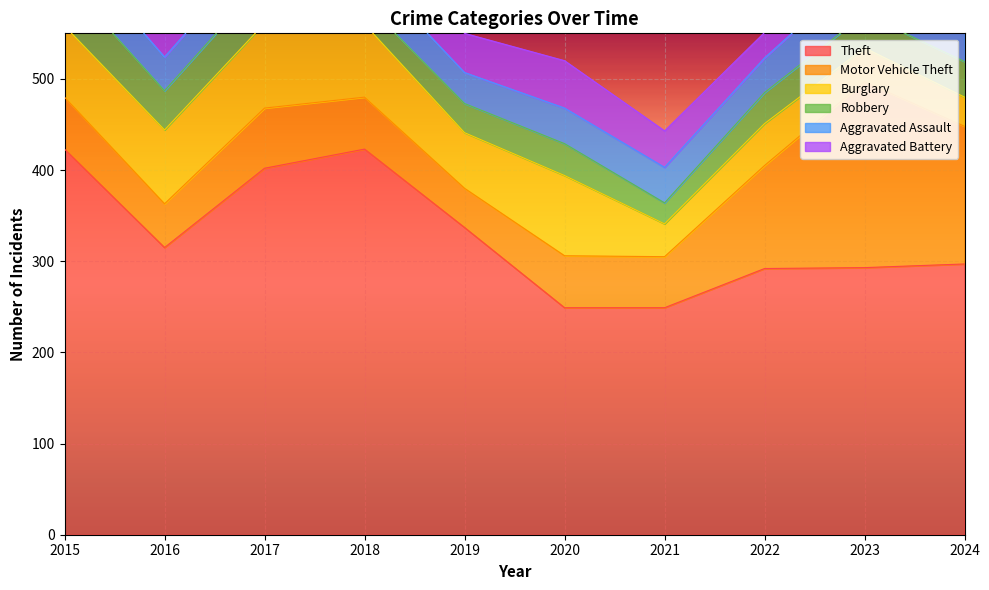

What is the difference between the Theft values at 2022 and 2023?

1